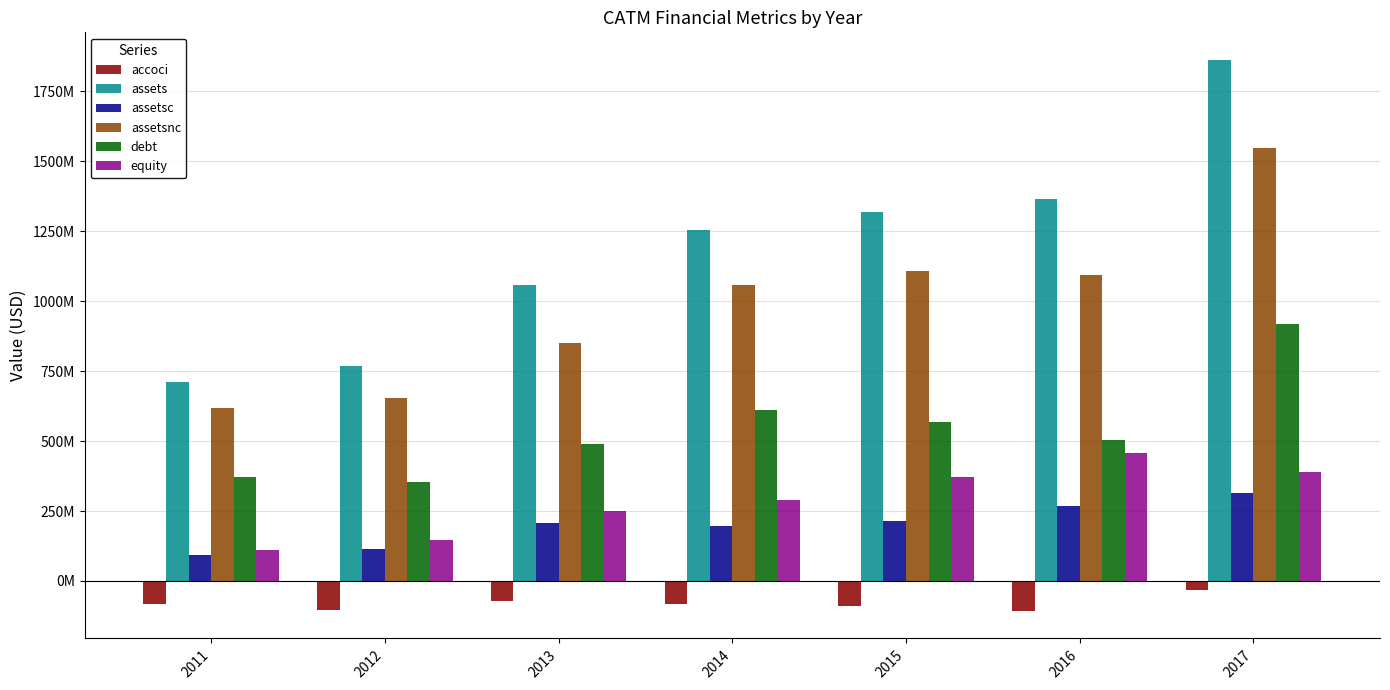

Rank the categories by assets value from lowest to highest.

2011, 2012, 2013, 2014, 2015, 2016, 2017